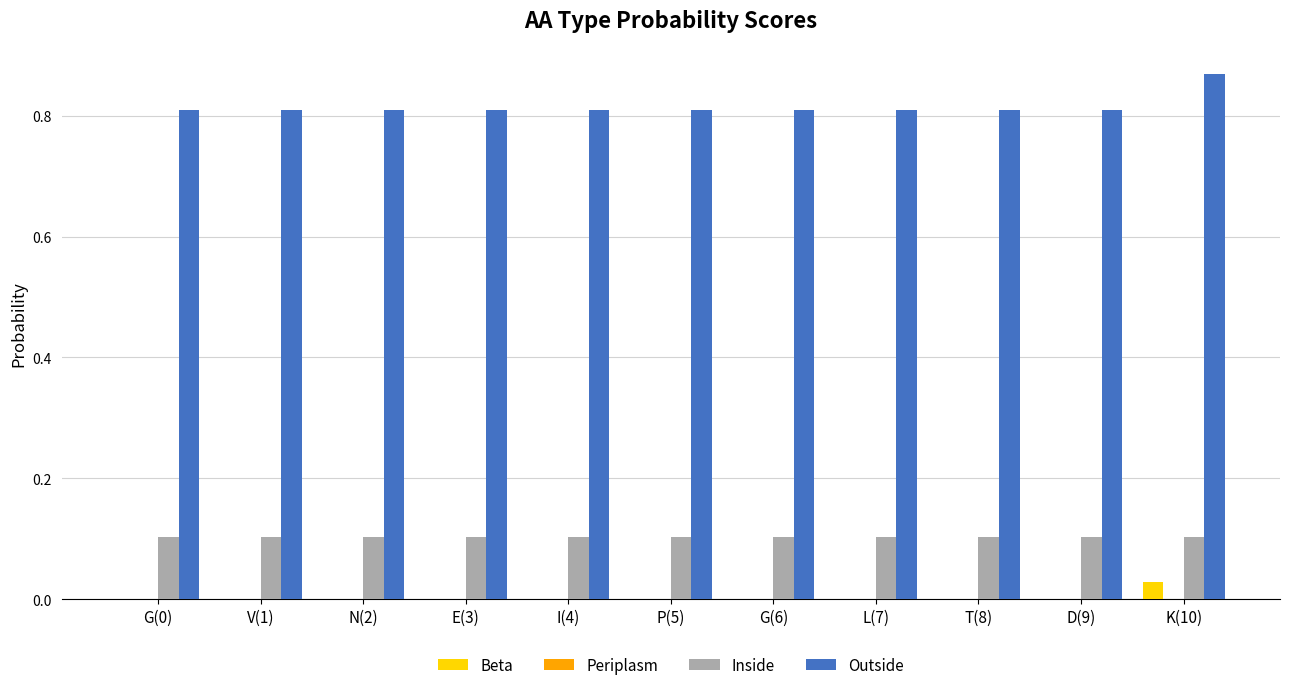

Which series changed the most between E(3) and K(10)?

Outside